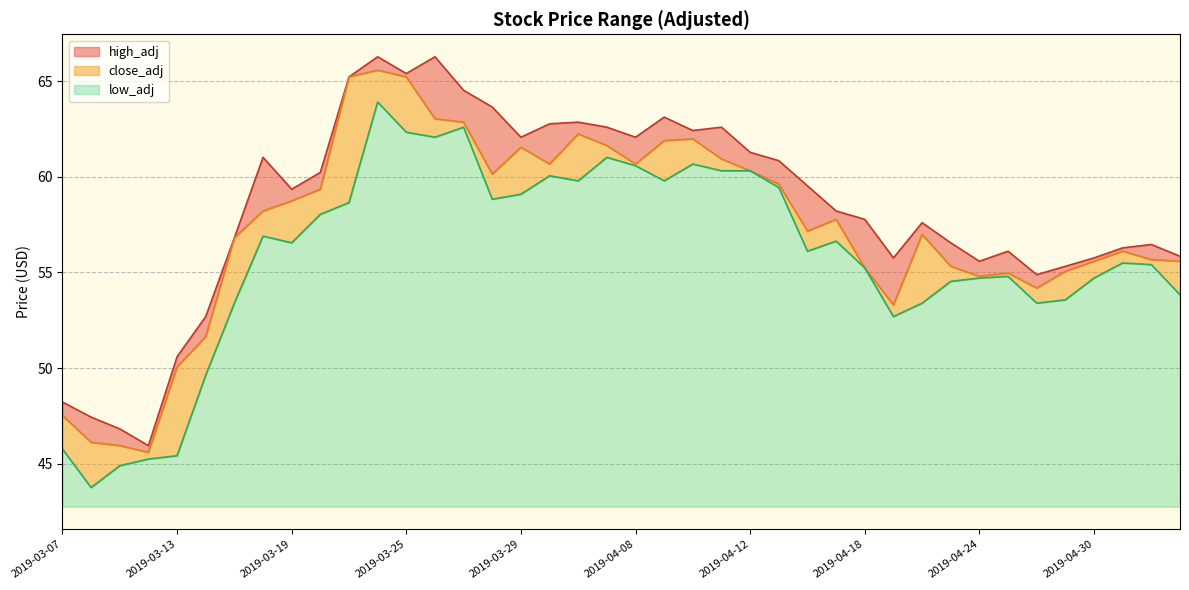

What is the greatest value displayed?

66.3